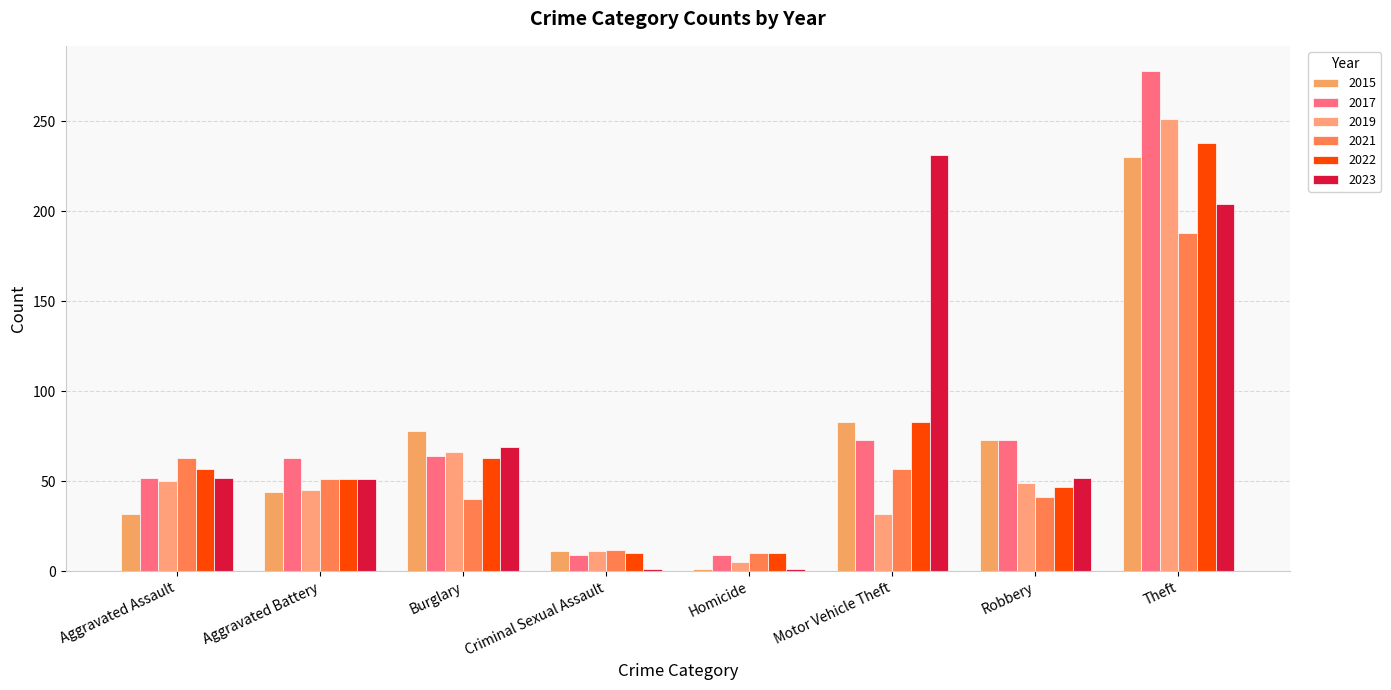

At which category is the sum across all series the highest?

Theft